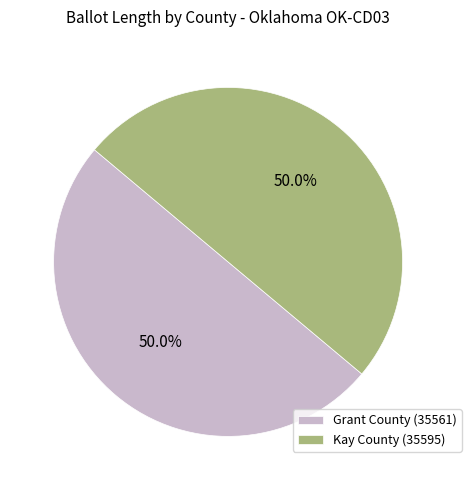

How many slices are in this pie chart?

2